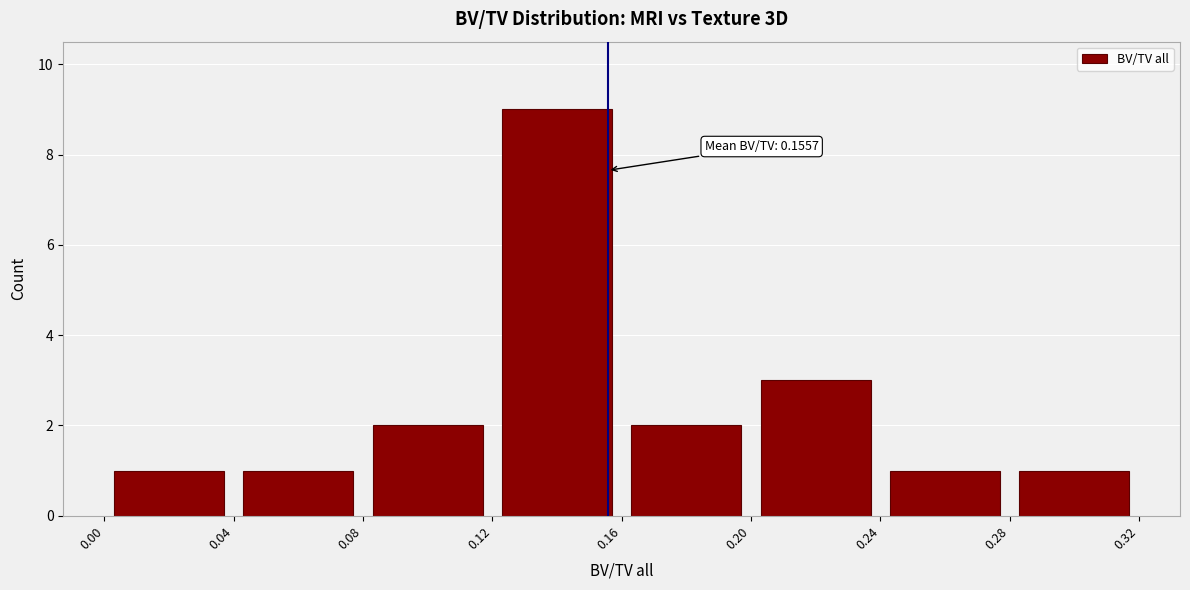

Which range on the x-axis has the tallest bar?

0.12 to 0.16